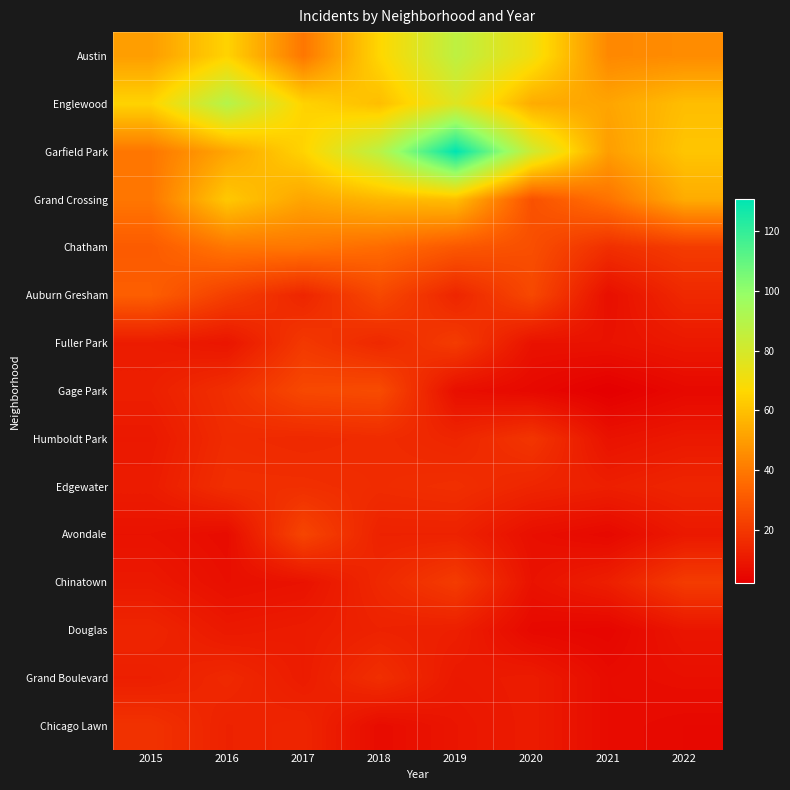

Reading left to right, what are all the values shown in this chart?

Austin: 2015=50	2016=65	2017=39	2018=66	2019=87	2020=71	2021=44	2022=45
Englewood: 2015=65	2016=90	2017=65	2018=59	2019=77	2020=54	2021=52	2022=59
Garfield Park: 2015=39	2016=52	2017=65	2018=88	2019=131	2020=82	2021=50	2022=61
Grand Crossing: 2015=39	2016=62	2017=52	2018=57	2019=59	2020=28	2021=38	2022=54
Chatham: 2015=31	2016=39	2017=39	2018=36	2019=30	2020=27	2021=17	2022=21
Auburn Gresham: 2015=32	2016=22	2017=14	2018=25	2019=14	2020=25	2021=7	2022=15
Fuller Park: 2015=11	2016=9	2017=20	2018=15	2019=21	2020=8	2021=8	2022=10
Gage Park: 2015=12	2016=17	2017=25	2018=26	2019=7	2020=5	2021=2	2022=5
Humboldt Park: 2015=10	2016=16	2017=15	2018=16	2019=14	2020=19	2021=8	2022=10
Edgewater: 2015=11	2016=17	2017=17	2018=16	2019=17	2020=14	2021=12	2022=14
Avondale: 2015=8	2016=6	2017=24	2018=13	2019=13	2020=7	2021=5	2022=10
Chinatown: 2015=10	2016=7	2017=8	2018=15	2019=21	2020=8	2021=12	2022=21
Douglas: 2015=14	2016=10	2017=11	2018=13	2019=12	2020=5	2021=4	2022=9
Grand Boulevard: 2015=12	2016=15	2017=11	2018=17	2019=10	2020=11	2021=6	2022=7
Chicago Lawn: 2015=18	2016=13	2017=14	2018=6	2019=9	2020=11	2021=6	2022=5